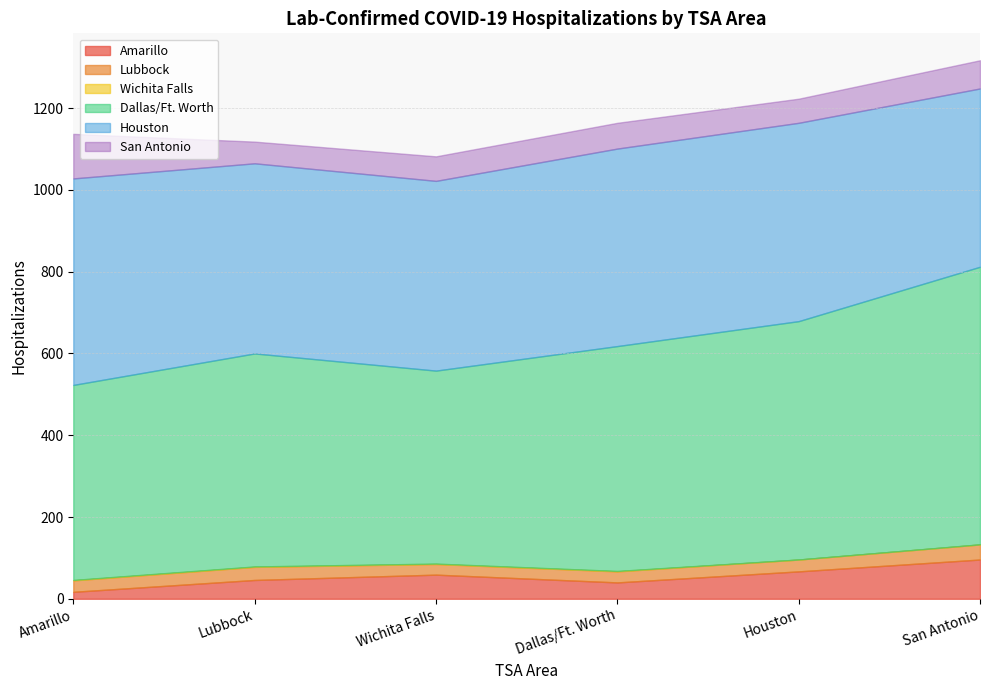

Which series changed the most between Houston and San Antonio?

Dallas/Ft. Worth